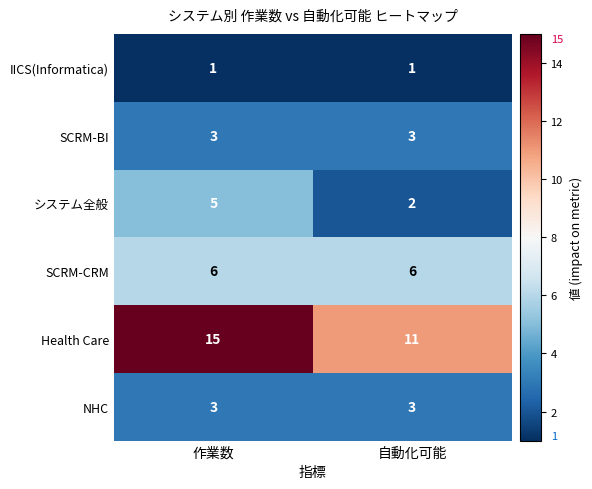

What is the total value across all series at 自動化可能?

26